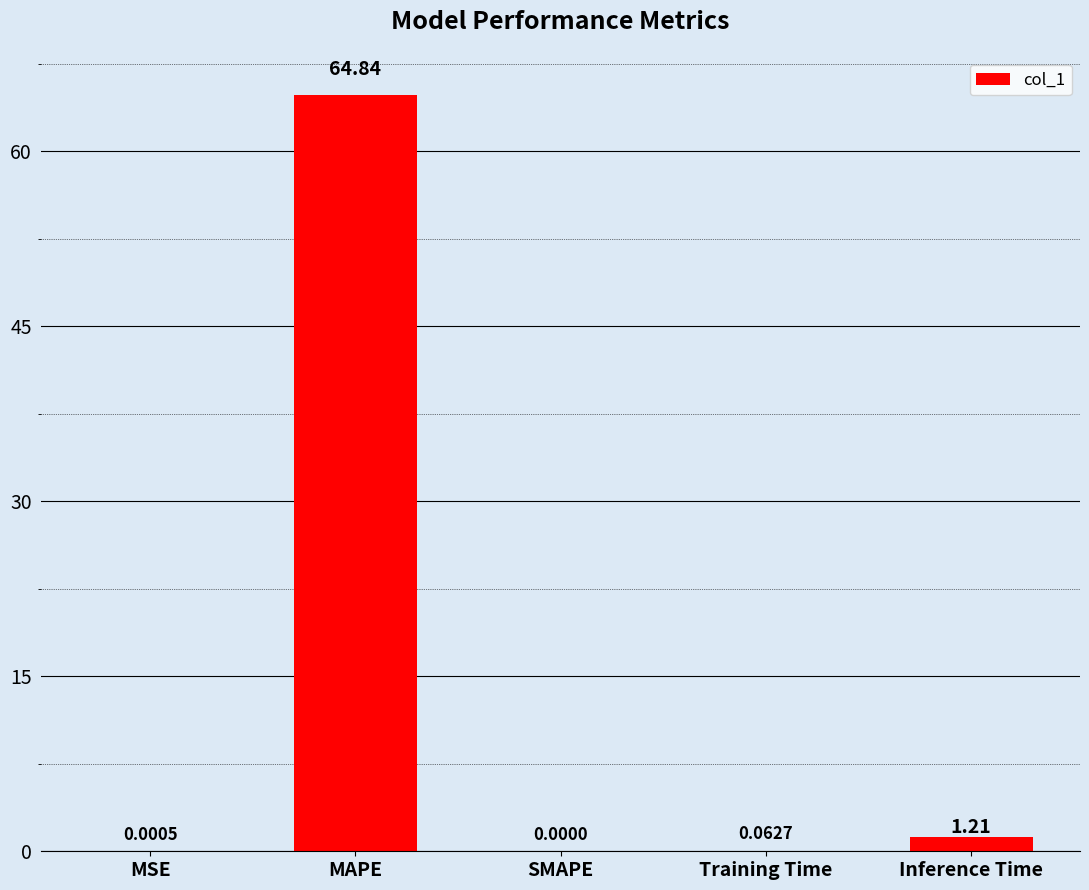

What is the change in value from MAPE to SMAPE?

-64.8